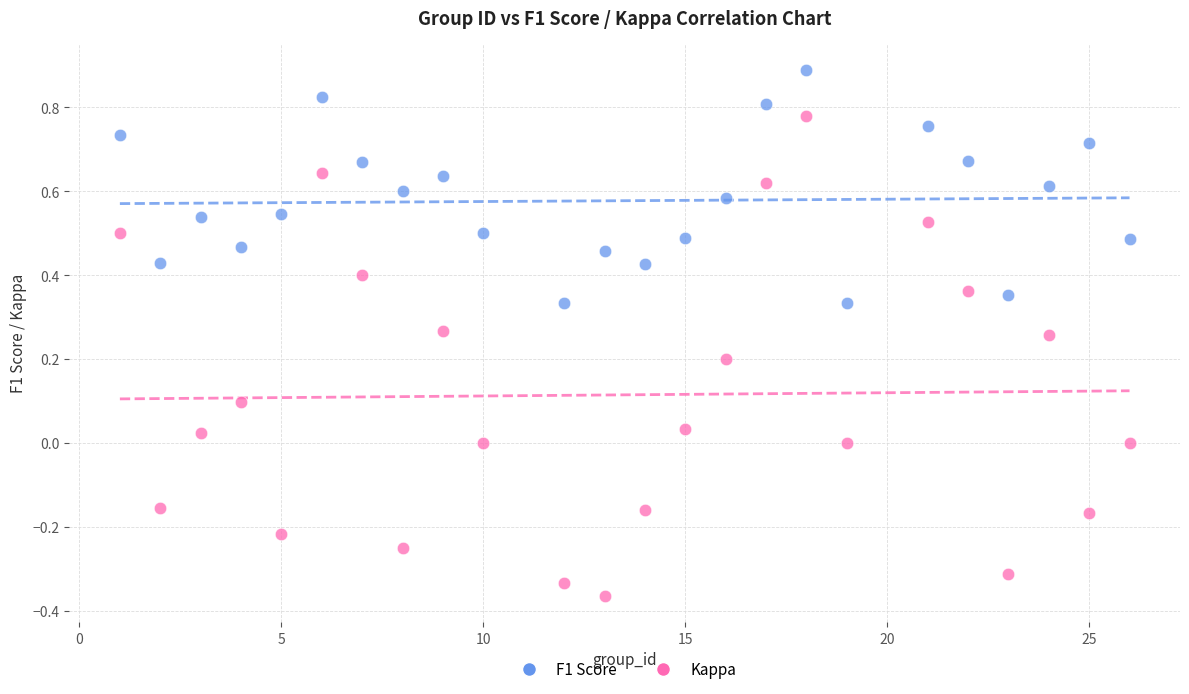

What is the X range (max minus min) for the scatter plot?

25.0